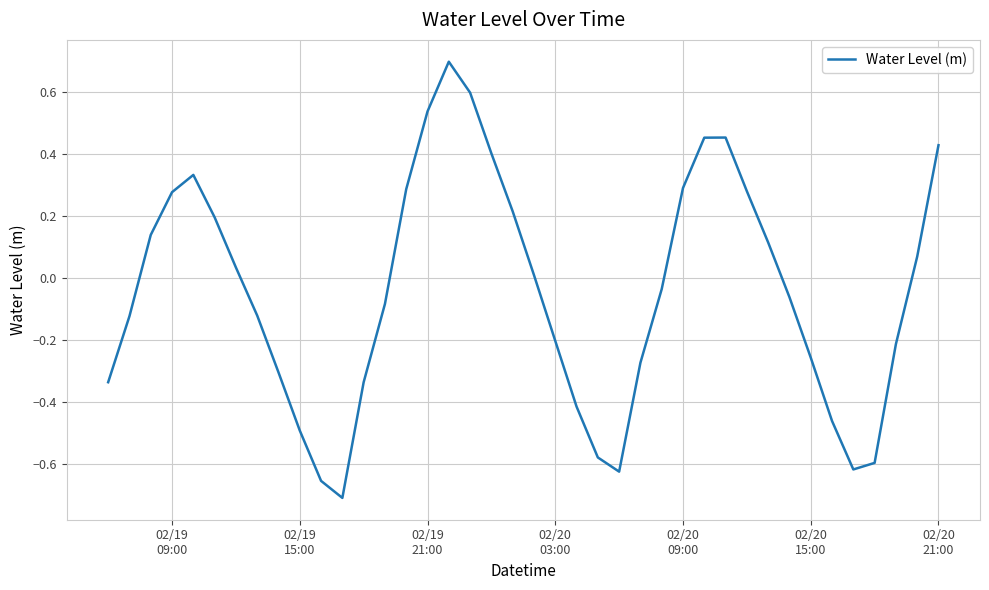

What is the maximum value shown in the chart?

0.7